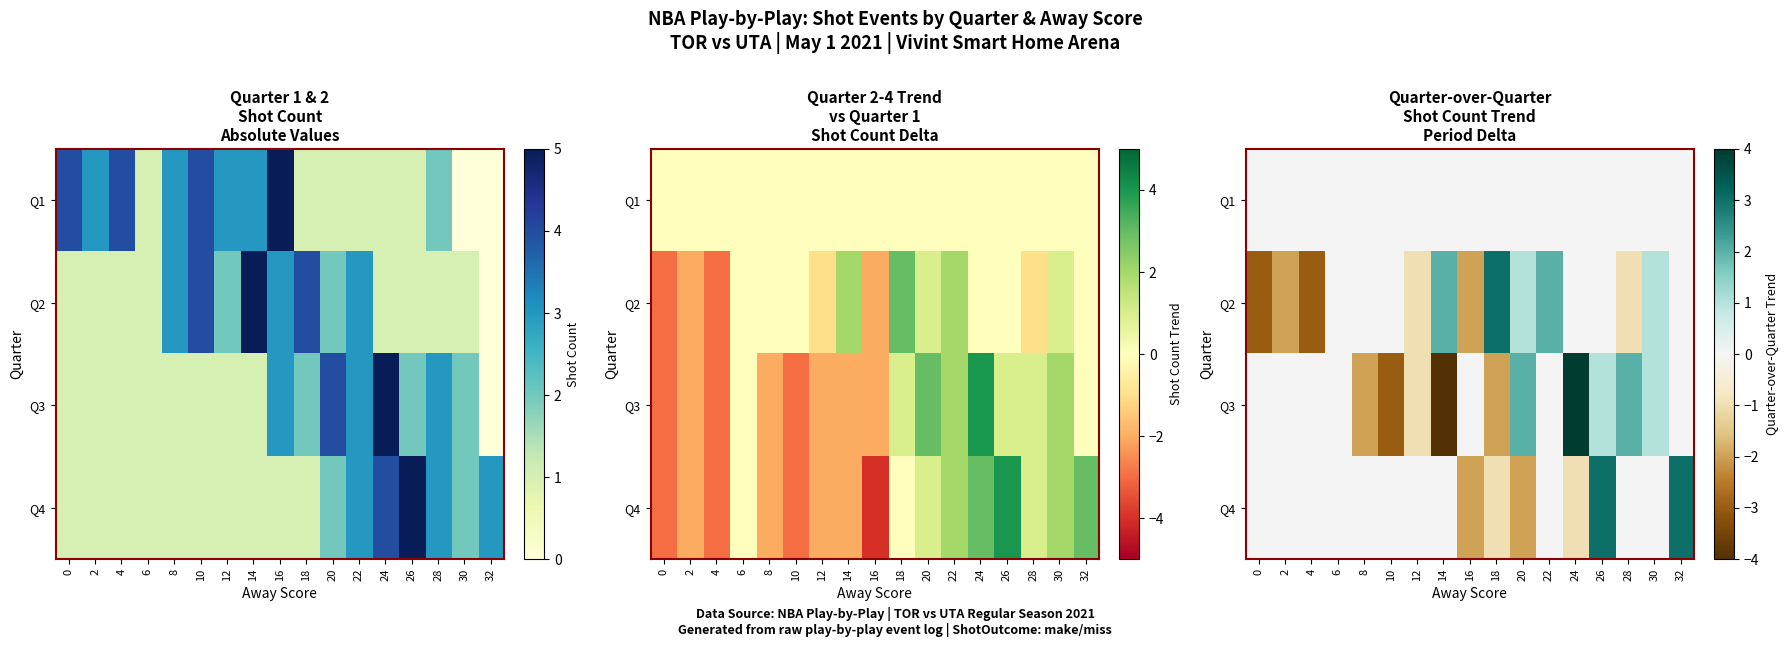

At which category does the chart reach its minimum across all series?

14